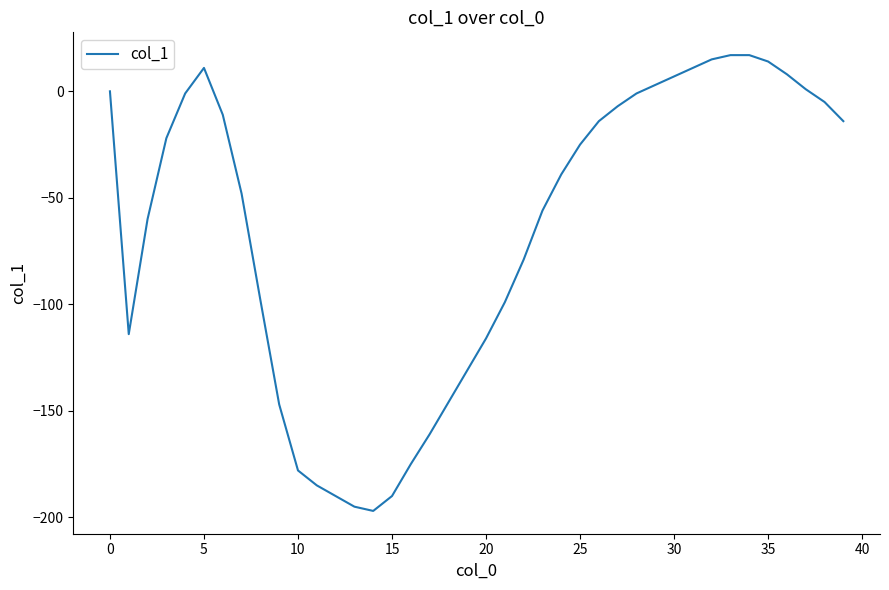

What is the minimum value shown in the chart?

-197